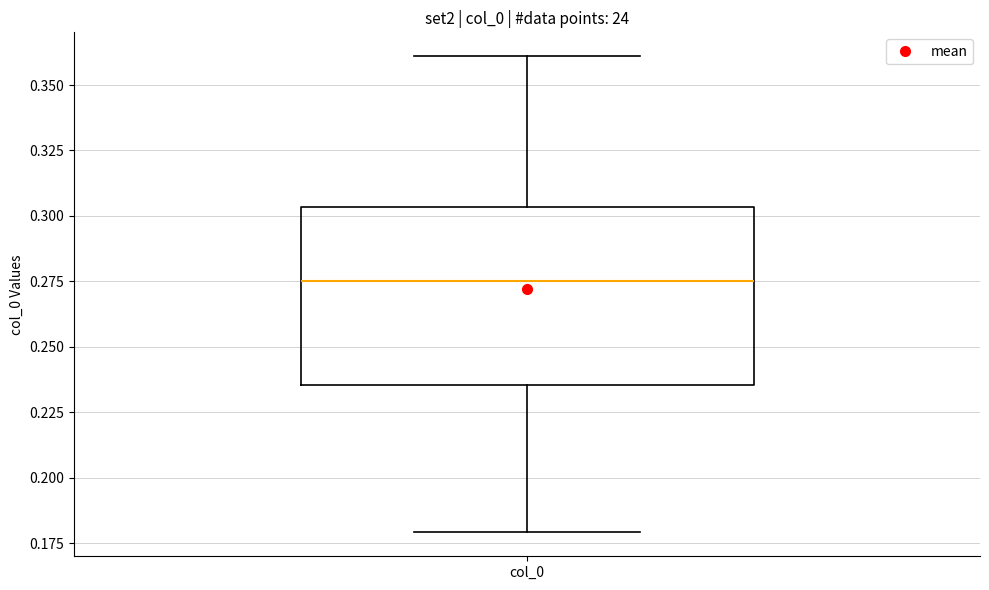

Read this box plot against the y-axis: the position of the median line, the range covered by the box, and the ends of both whiskers. The values are not printed on the chart, so give them approximately, as read against the axis.

median 0.275, box 0.235 to 0.305, whiskers 0.180 to 0.360